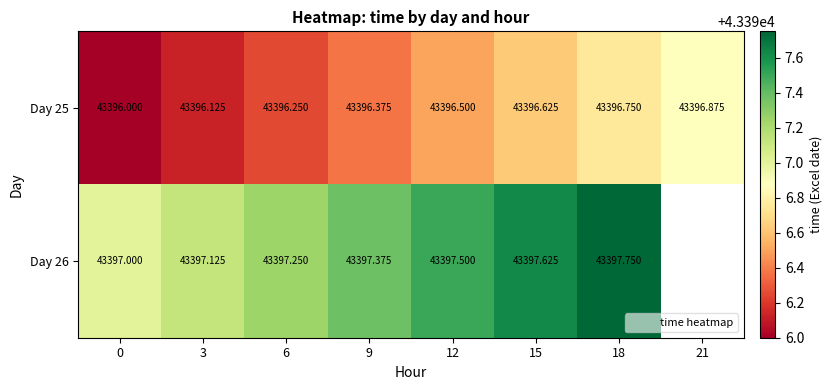

At which category is the sum across all series the highest?

18